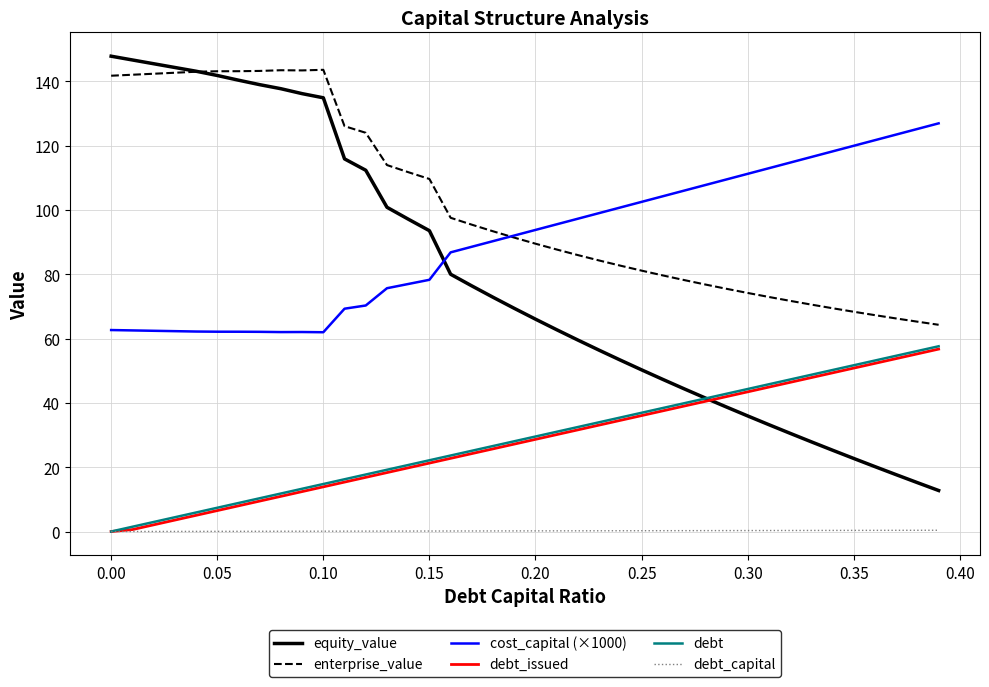

Which series has the largest range (max minus min)?

equity_value